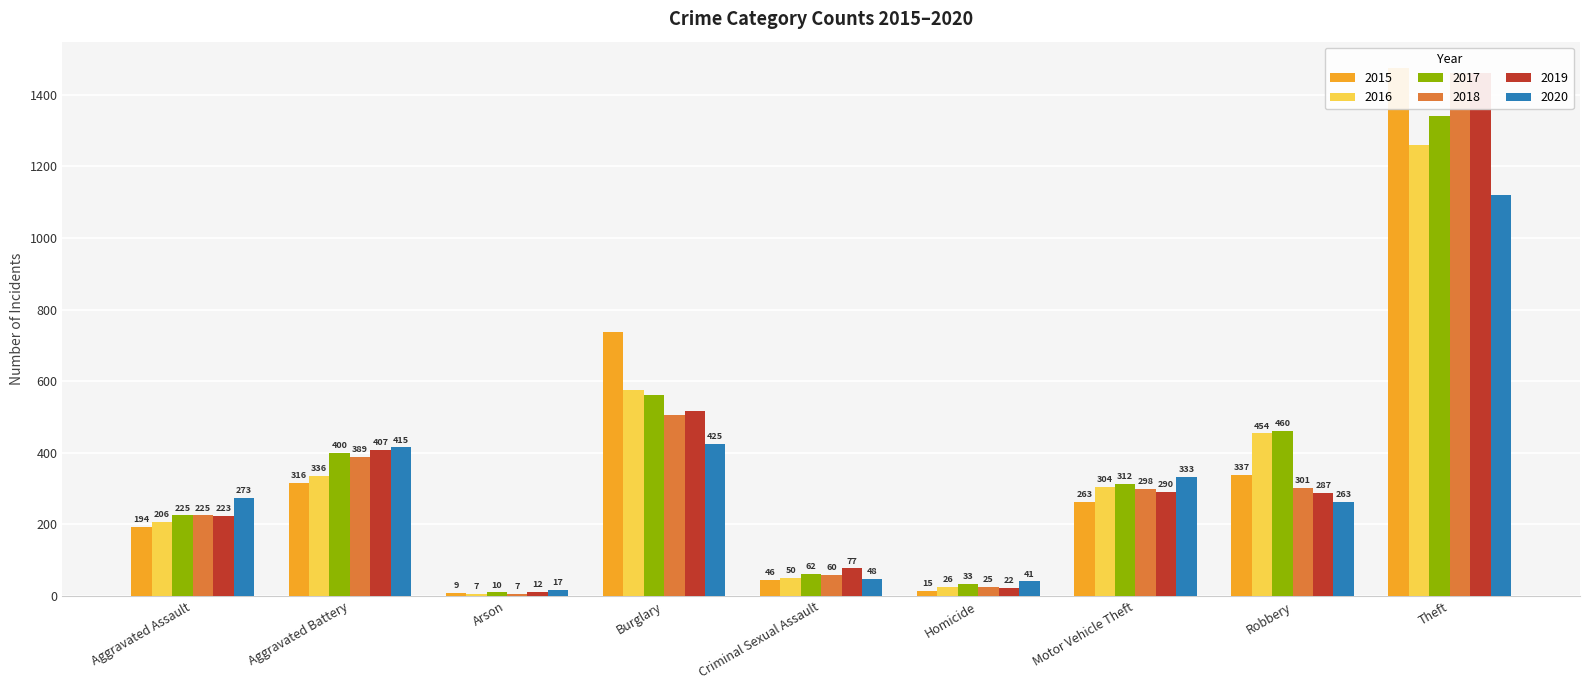

Does the chart contain stacked bars?

No